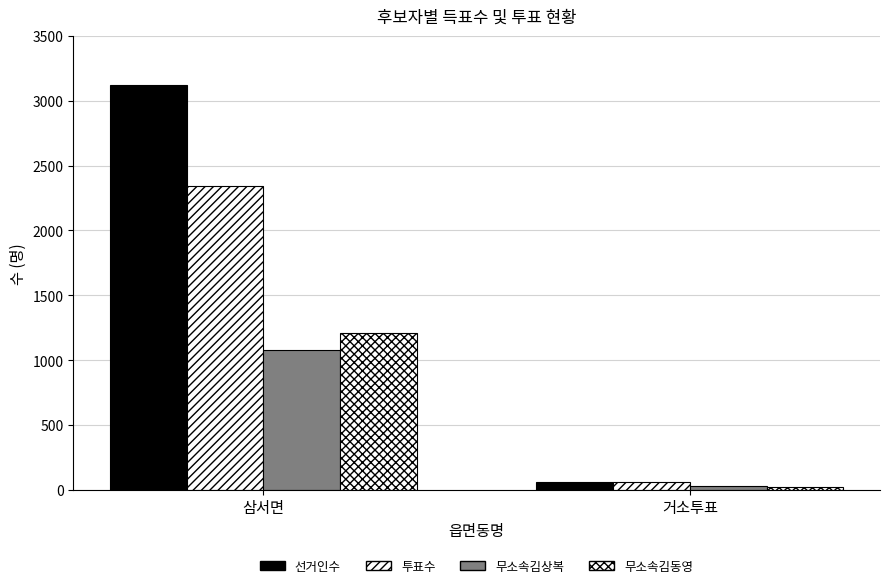

What is the total value across all series at 삼서면?

7746